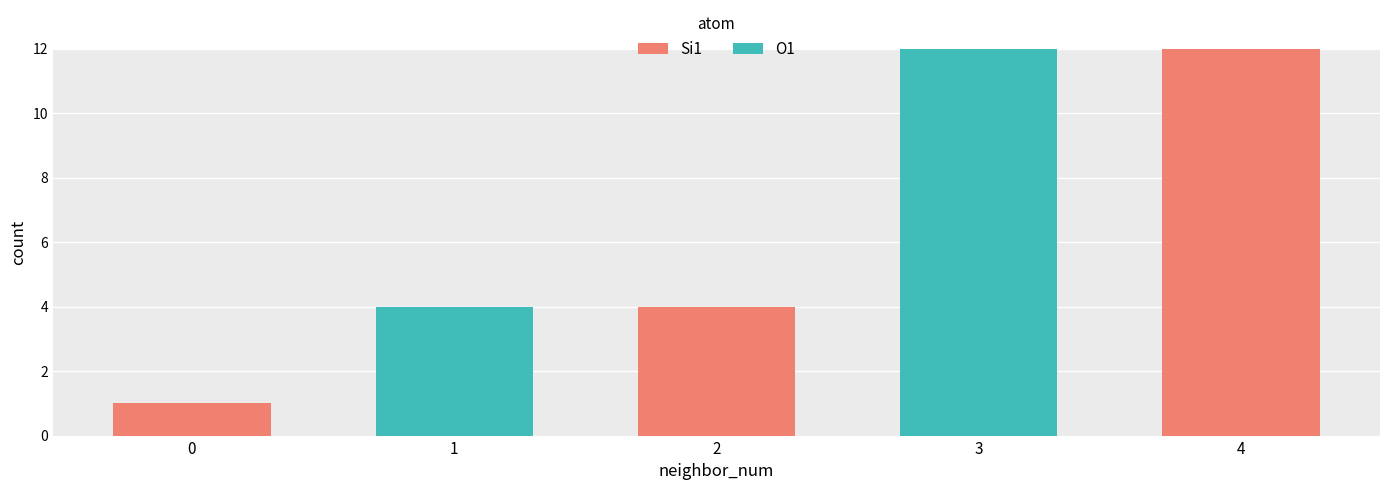

What is the maximum value for Si1?

12